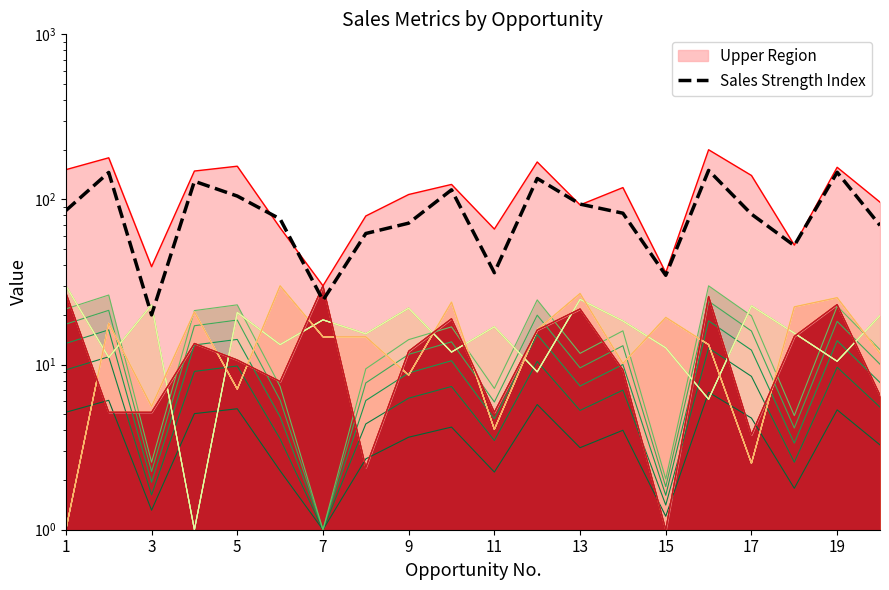

Is it true that the value at 11 is 52.8?

False